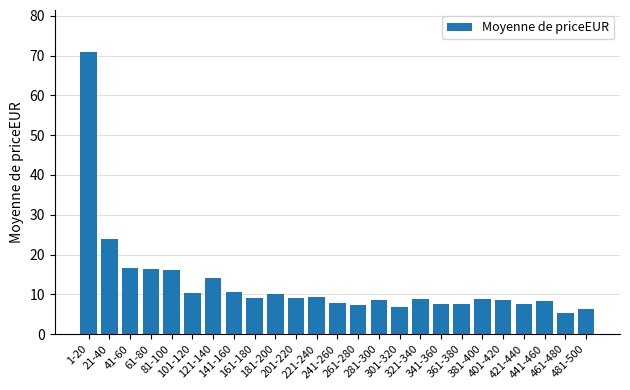

What is the minimum value shown in the chart?

5.3